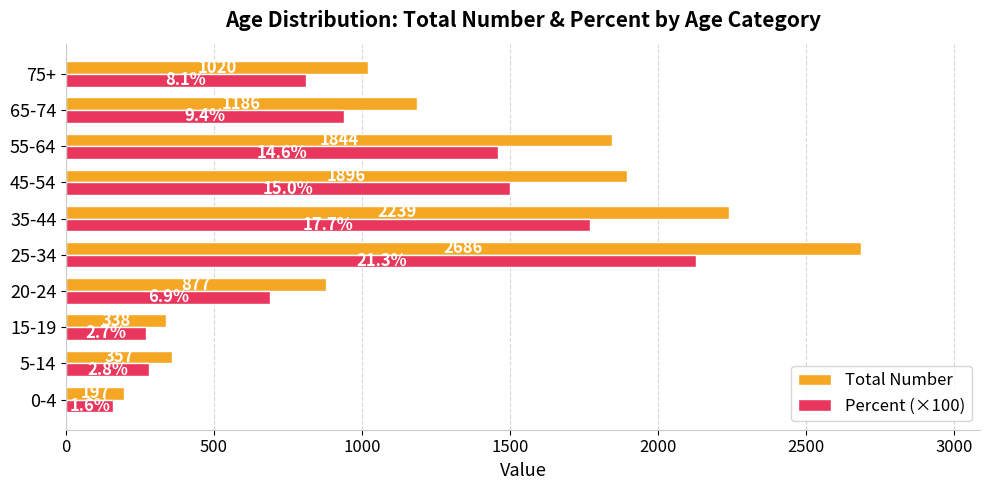

At which label is Percent (×100) closest to 1145?

65-74